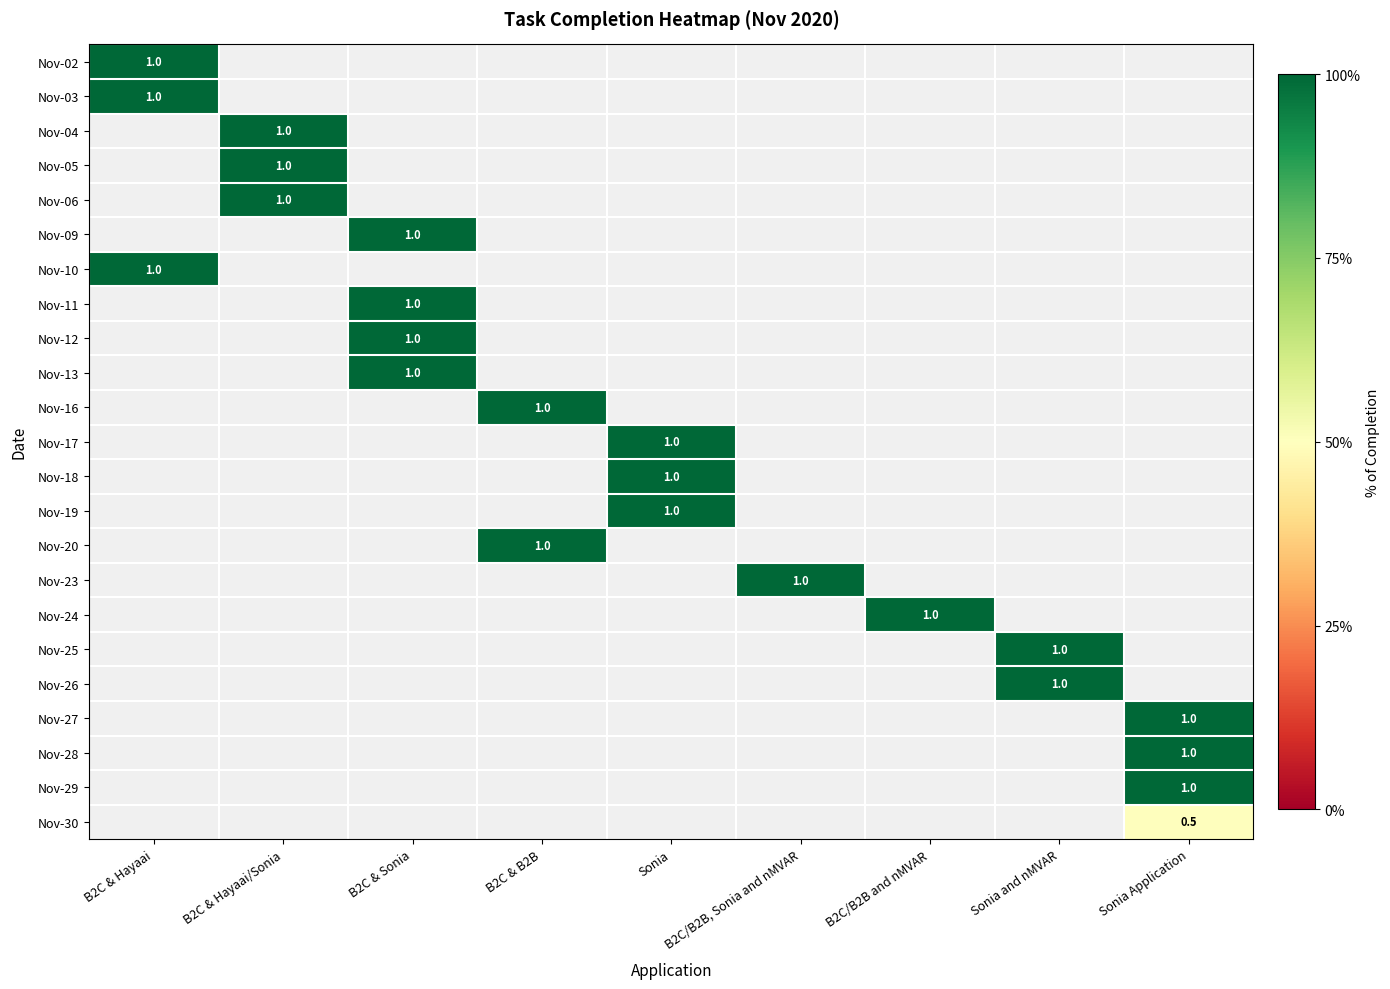

Is the value of Nov-20 at B2C/B2B, Sonia and nMVAR greater than the value of Nov-05 at Sonia Application?

No